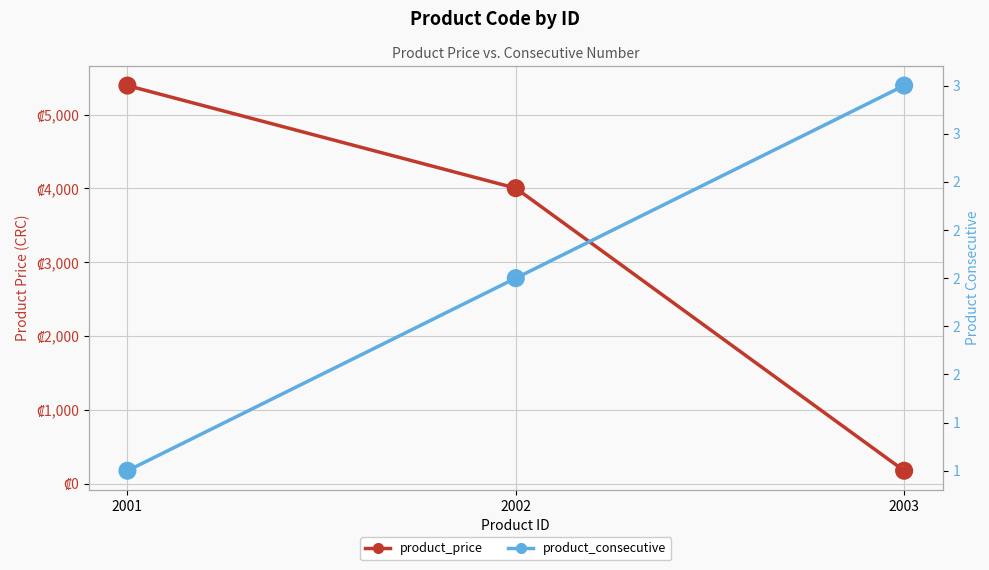

Reading left to right, extract all data points from this chart.

product_price: 2001=5394.0	2002=4004.4	2003=177.0
product_consecutive: 2001=1.0	2002=2.0	2003=3.0